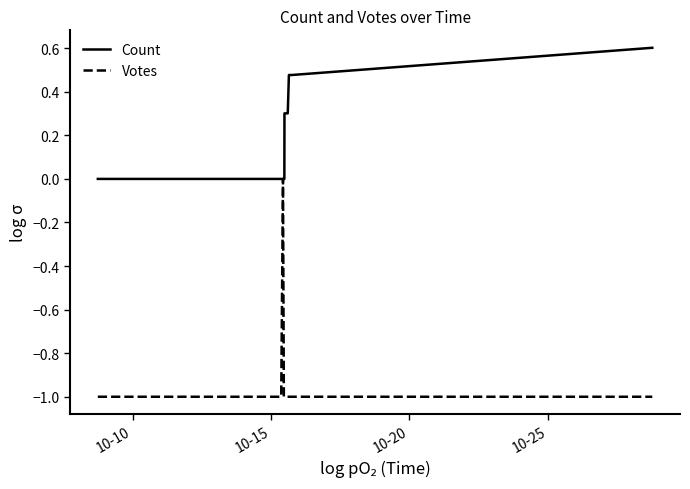

What is the minimum value shown in the chart?

-1.0